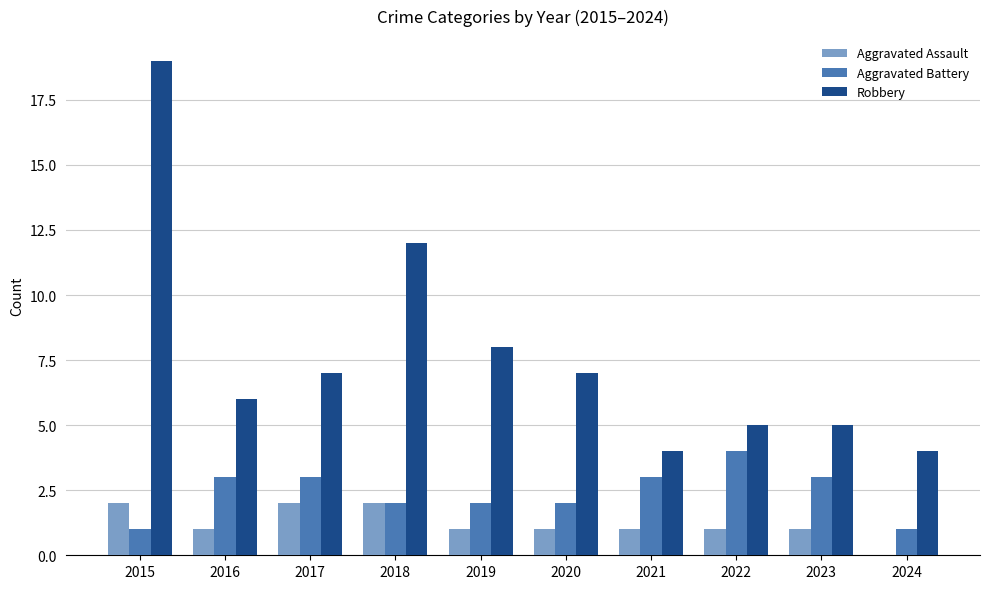

Count the number of data series in this chart.

3